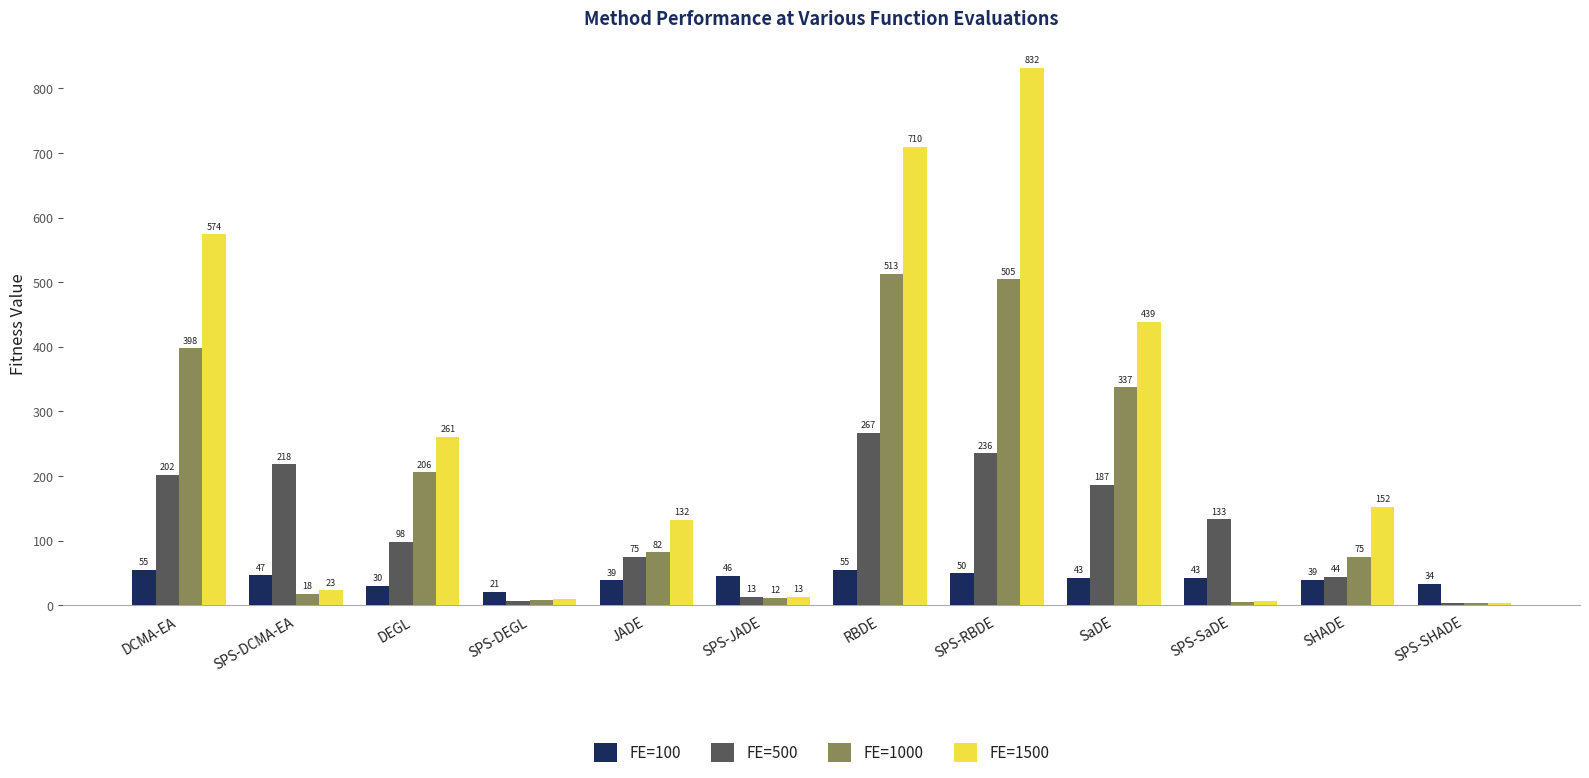

Are the bars grouped side by side (vs. stacked)?

Yes